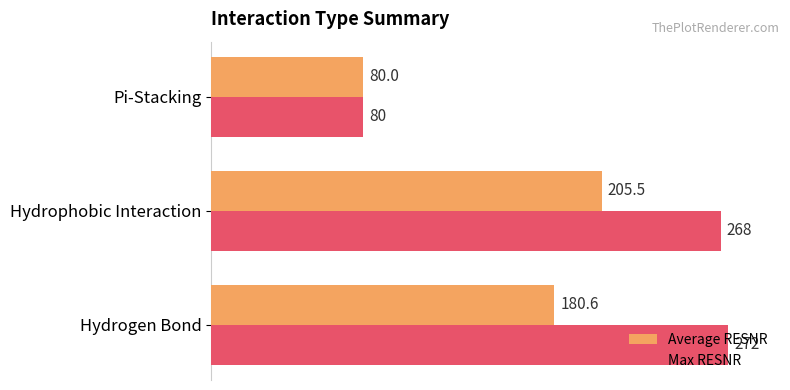

At which category is the sum across all series the highest?

Hydrophobic Interaction